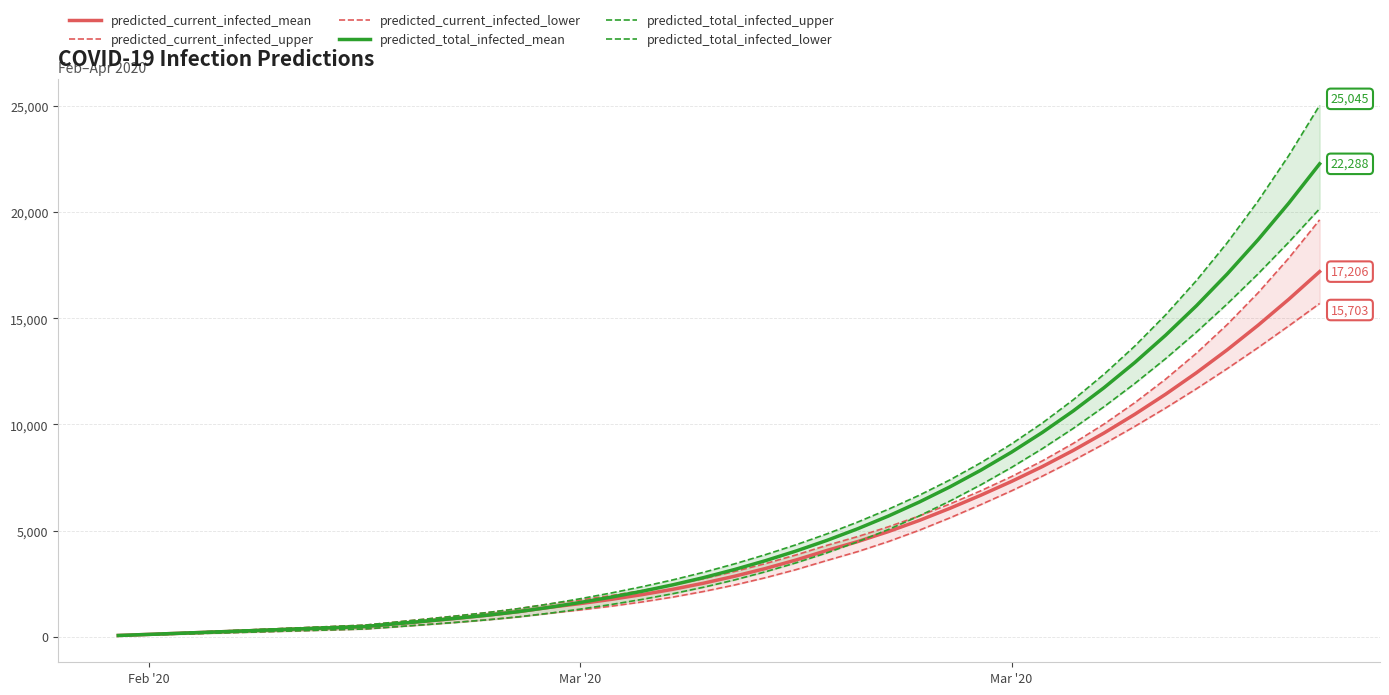

Reading left to right, transcribe all the data shown in this chart.

predicted_current_infected_mean: 53	105	158	211	263	316	369	421	474	604	733	867	1012	1179	1381	1557	1755	1978	2230	2518	2844	3207	3611	4059	4478	4951	5475	6049	6665	7317	8017	8777	9597	10481	11426	12438	13520	14676	15905	17206
predicted_current_infected_upper: 60	120	180	240	300	360	420	480	540	684	828	977	1137	1320	1540	1727	1936	2170	2433	2731	3067	3439	3849	4300	4714	5177	5686	6253	6874	7546	8285	9107	10018	11026	12136	13360	14711	16203	17845	19648
predicted_current_infected_lower: 40	80	120	160	200	240	280	320	360	463	567	675	794	932	1102	1257	1433	1633	1862	2127	2430	2773	3157	3587	4005	4481	5013	5599	6222	6874	7565	8301	9084	9910	10776	11683	12633	13622	14649	15703
predicted_total_infected_mean: 53	105	158	211	263	316	369	421	474	604	733	867	1012	1179	1381	1610	1861	2136	2441	2781	3160	3576	4033	4533	5082	5684	6342	7061	7845	8698	9627	10637	11733	12922	14208	15597	17096	18708	20438	22288
predicted_total_infected_upper: 60	120	180	240	300	360	420	480	540	684	828	977	1137	1320	1540	1787	2056	2350	2673	3031	3427	3859	4329	4840	5398	6004	6662	7389	8194	9085	10071	11162	12368	13698	15167	16786	18569	20531	22685	25045
predicted_total_infected_lower: 40	80	120	160	200	240	280	320	360	463	567	675	794	932	1102	1297	1513	1753	2022	2327	2670	3053	3477	3947	4469	5048	5689	6393	7155	7977	8863	9815	10837	11933	13104	14354	15686	17099	18596	20172